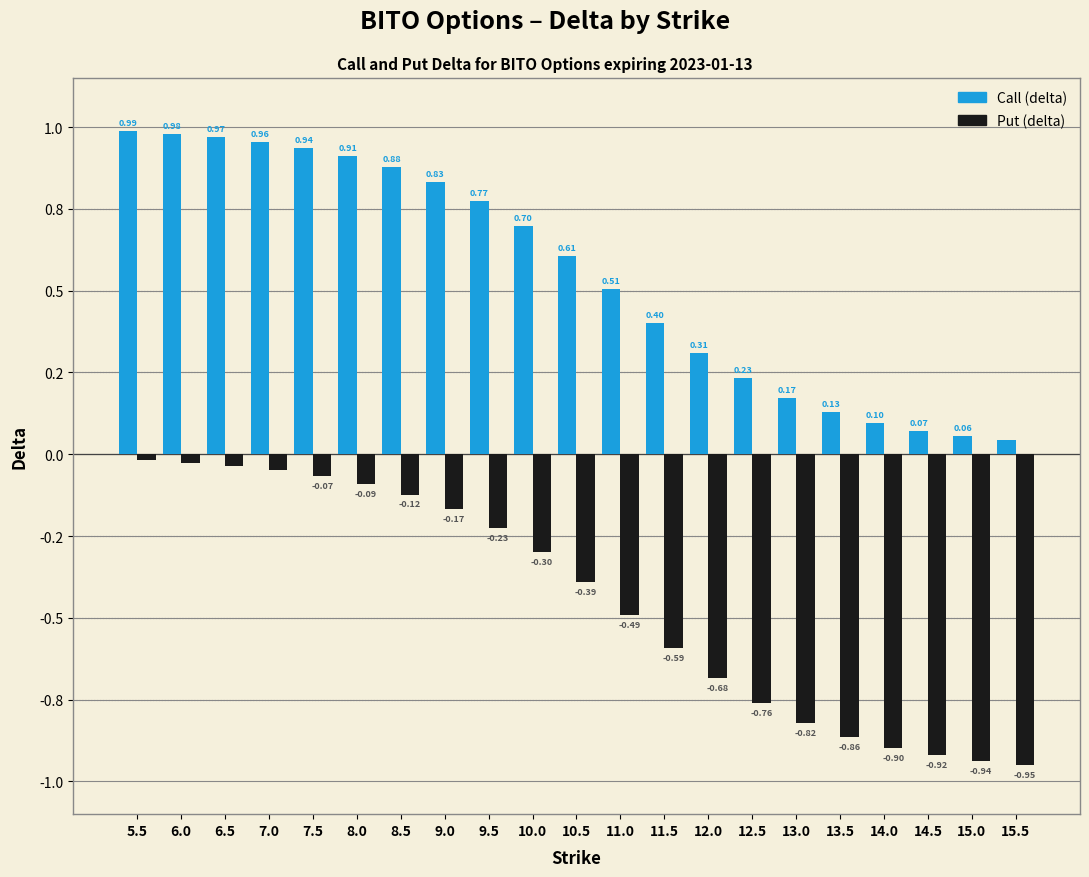

What is the minimum value for Put (delta)?

-0.9